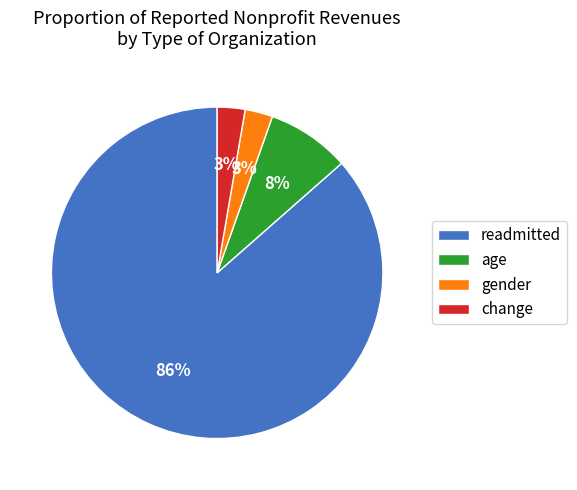

How many slices are in this pie chart?

4